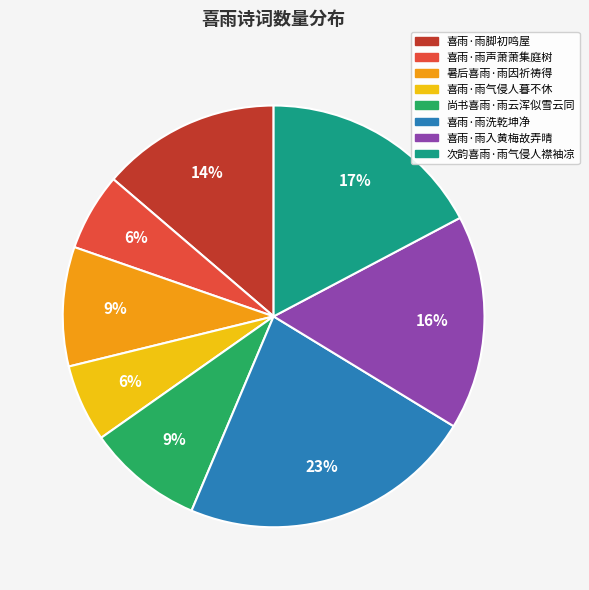

The 喜雨·雨脚初鸣屋 slice represents 14% of the pie. True or false?

True